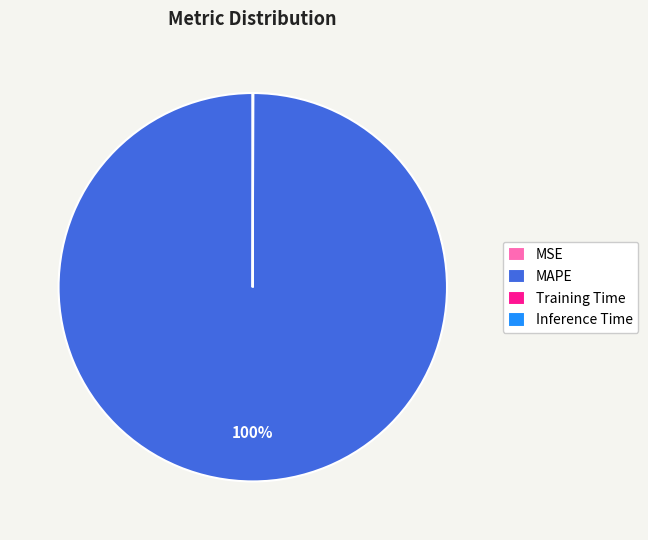

To the nearest percent, what is the average slice percentage?

25%